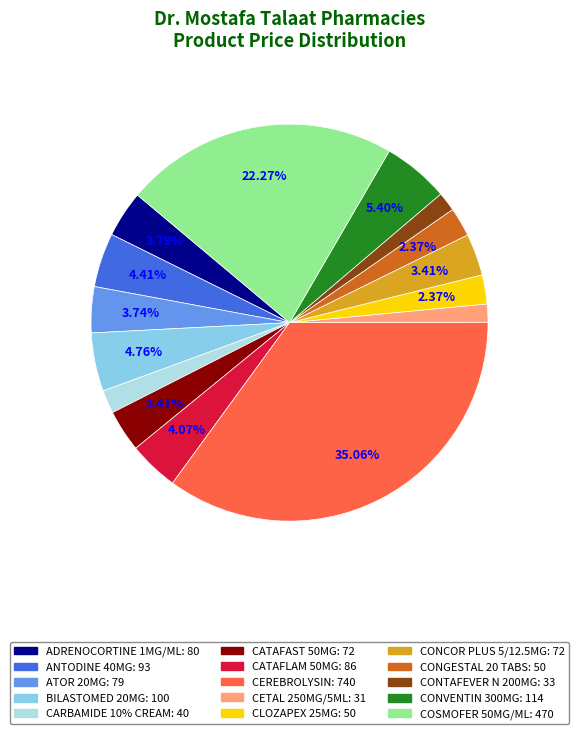

Between CONCOR PLUS 5/12.5MG and CLOZAPEX 25MG, which is larger?

CONCOR PLUS 5/12.5MG